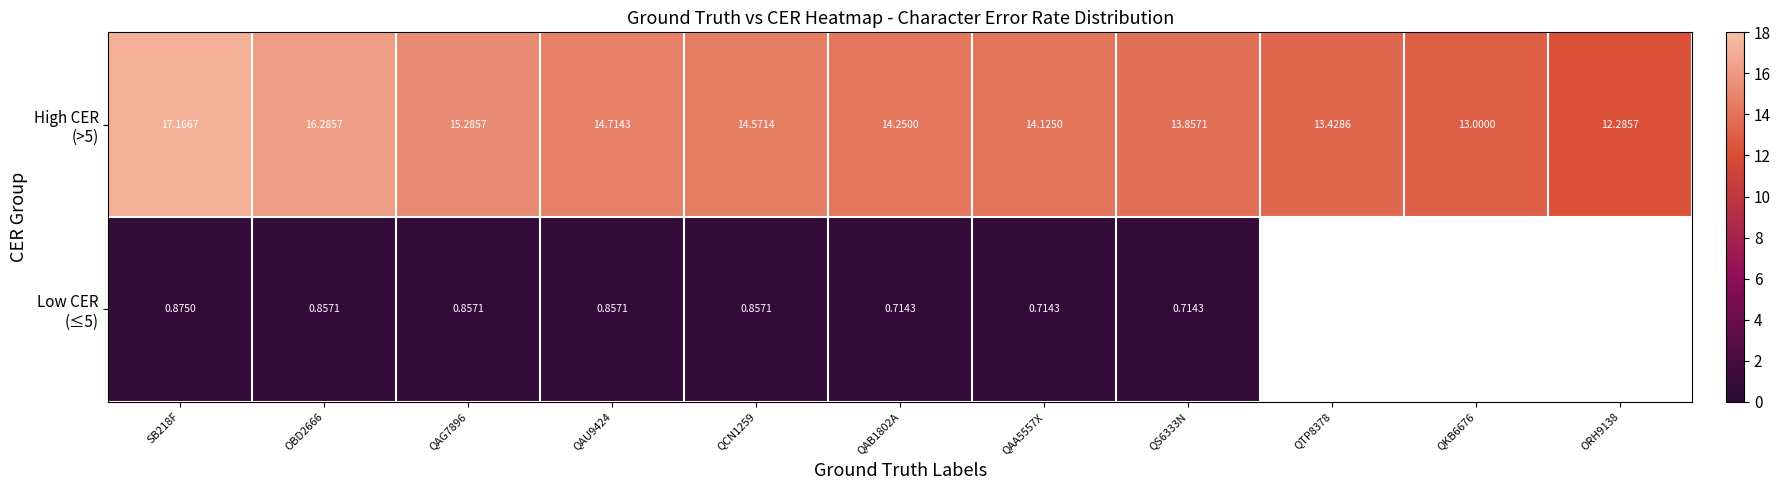

Which series has the largest total across all categories?

High CER (>5)